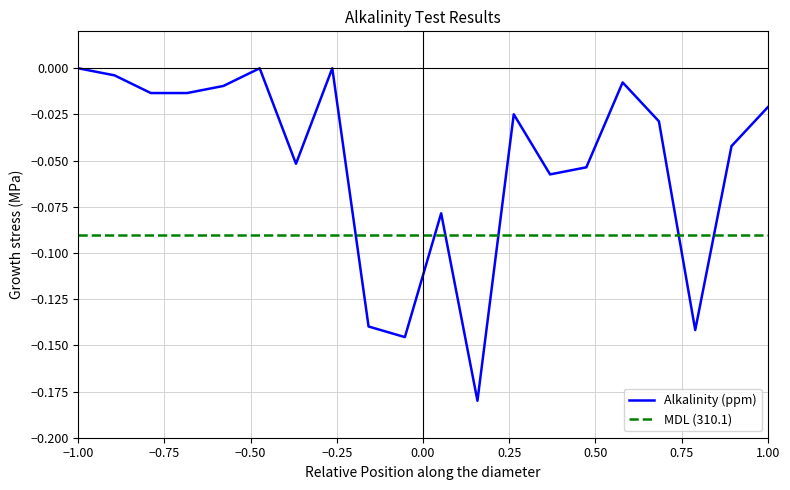

Which series has the largest total across all categories?

Alkalinity (ppm)